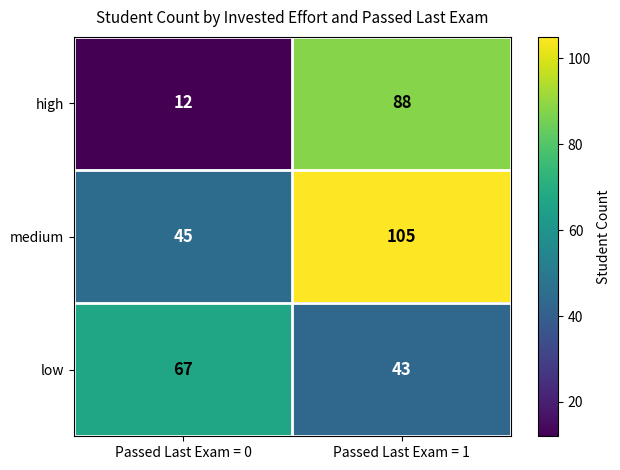

What is the total value across all series at Passed Last Exam = 1?

236